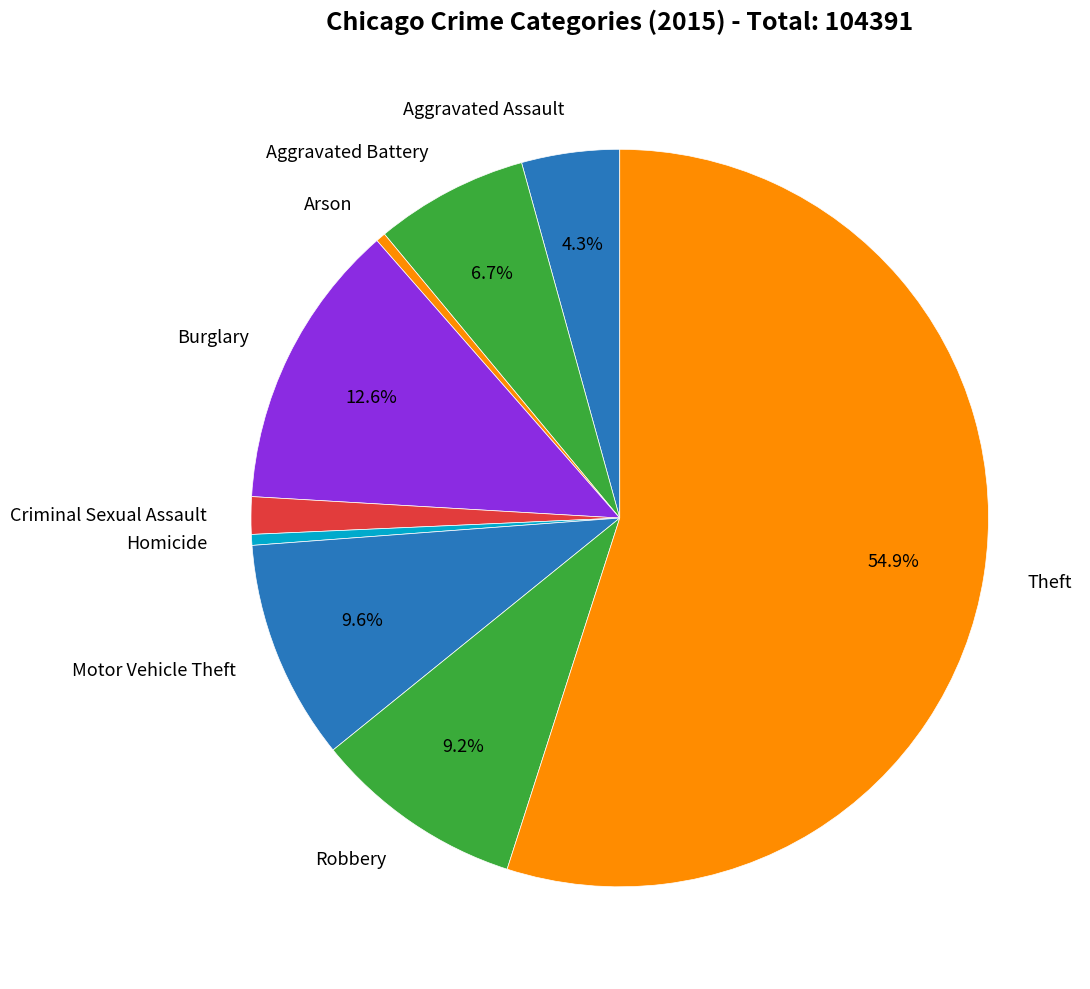

Is it true that Arson is 0% of the pie?

True